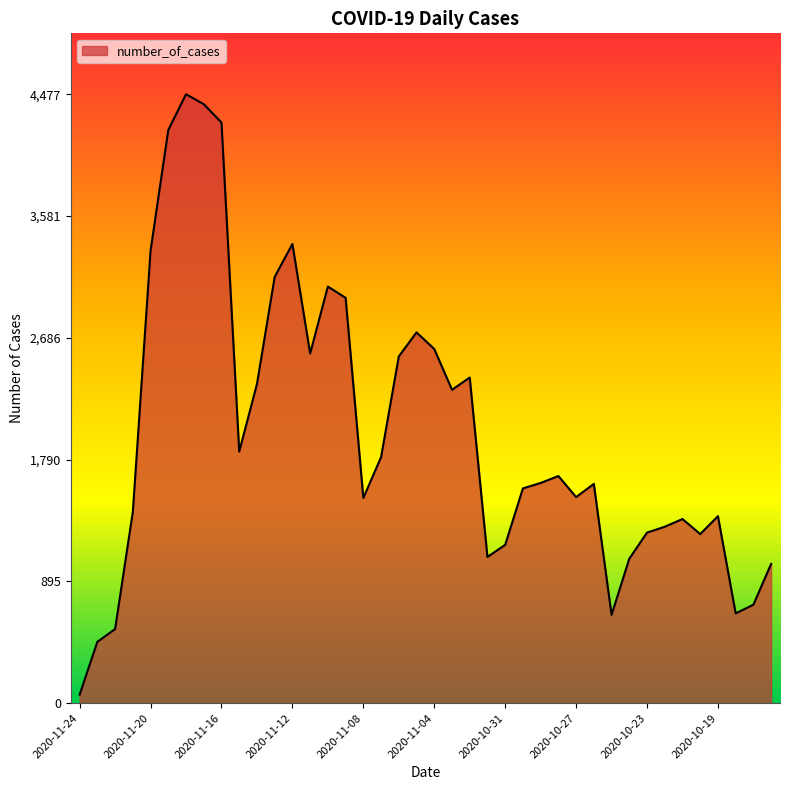

What is the maximum value shown in the chart?

4477